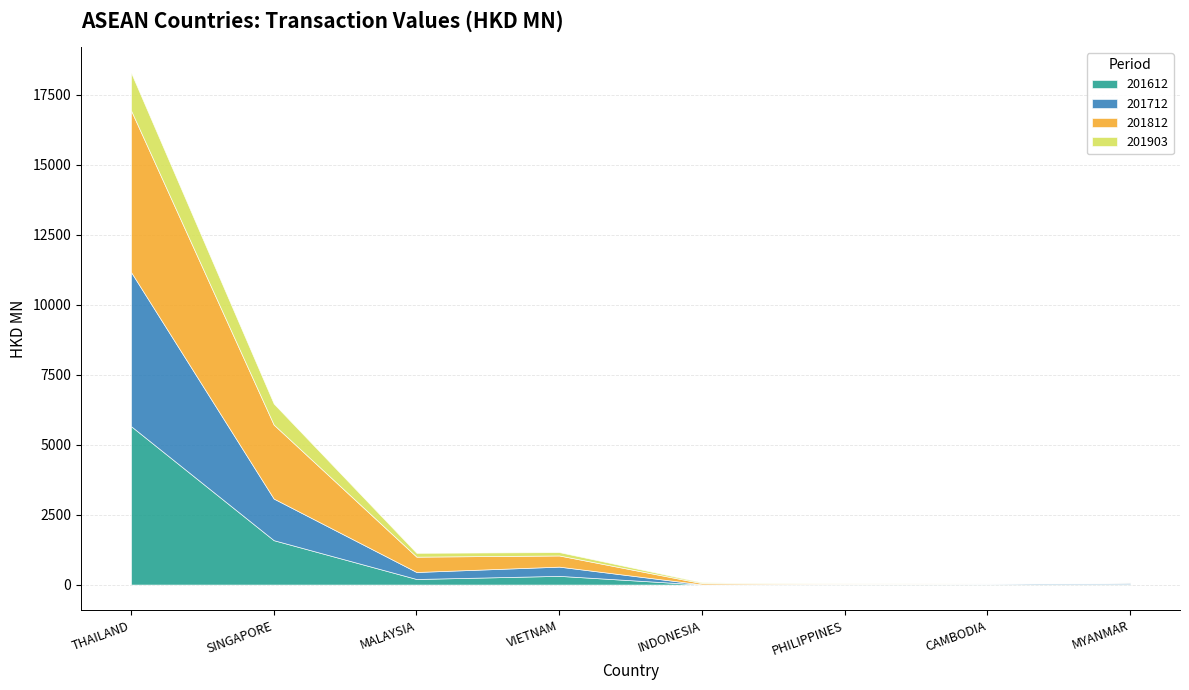

Which has a higher value, MALAYSIA or INDONESIA?

MALAYSIA